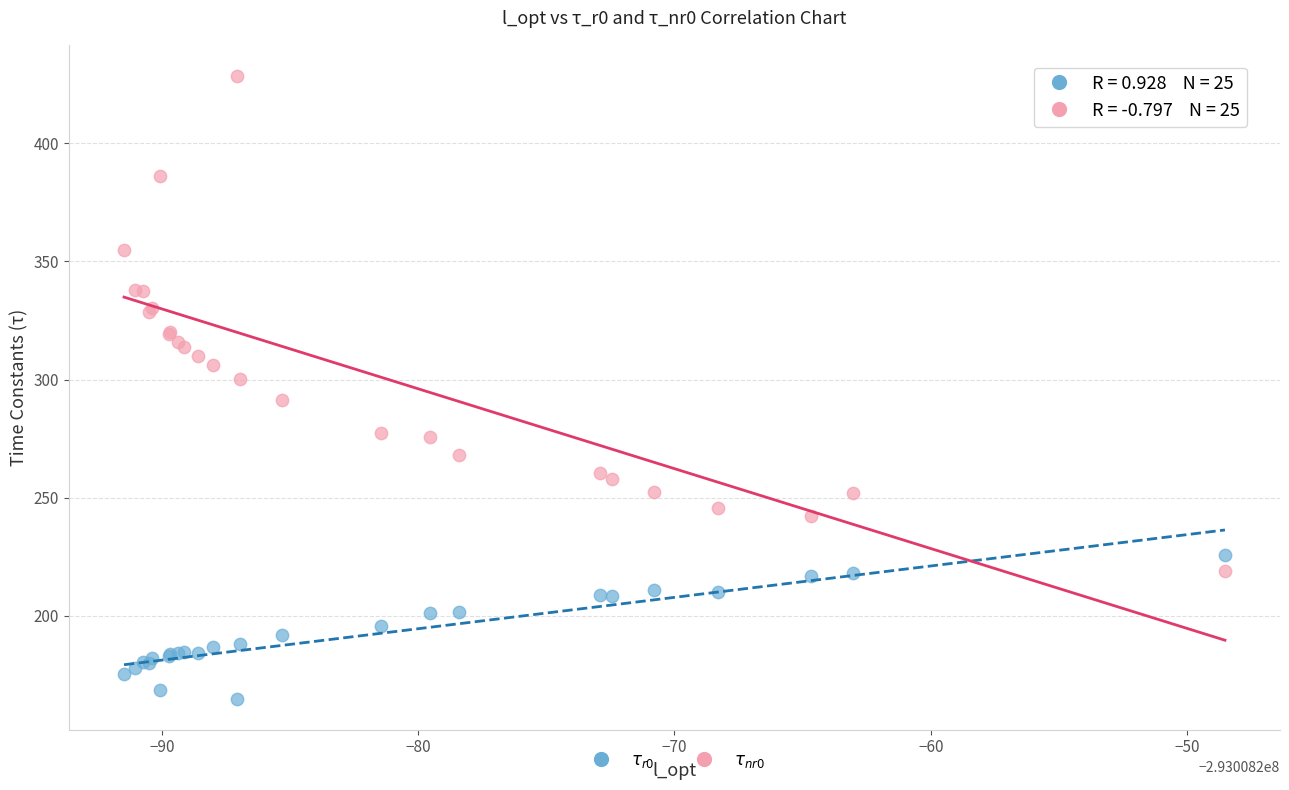

What are all the series names shown in the legend?

$\tau_{r0}$, $\tau_{nr0}$